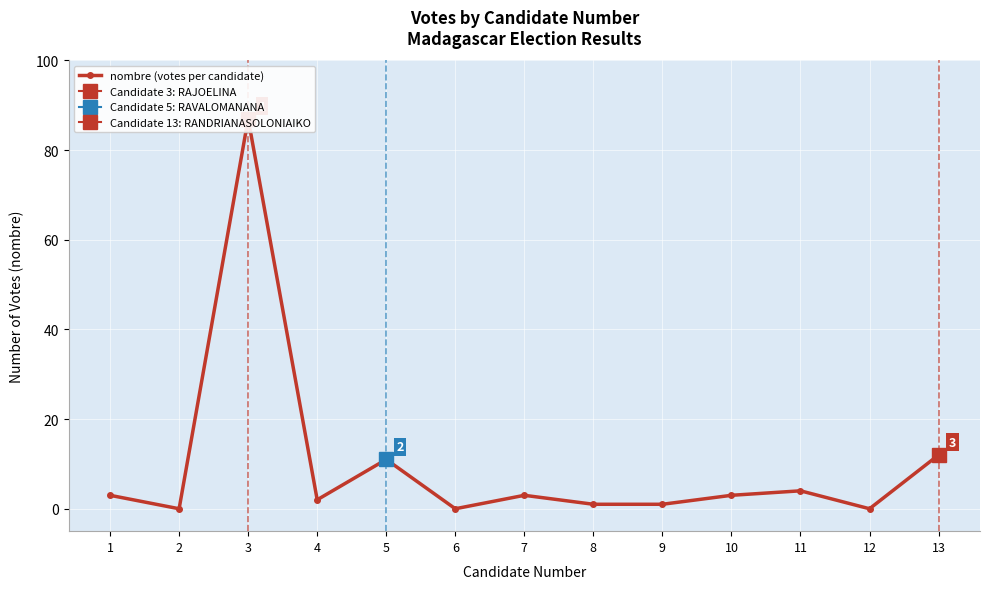

What is the approximate value at 10?

3